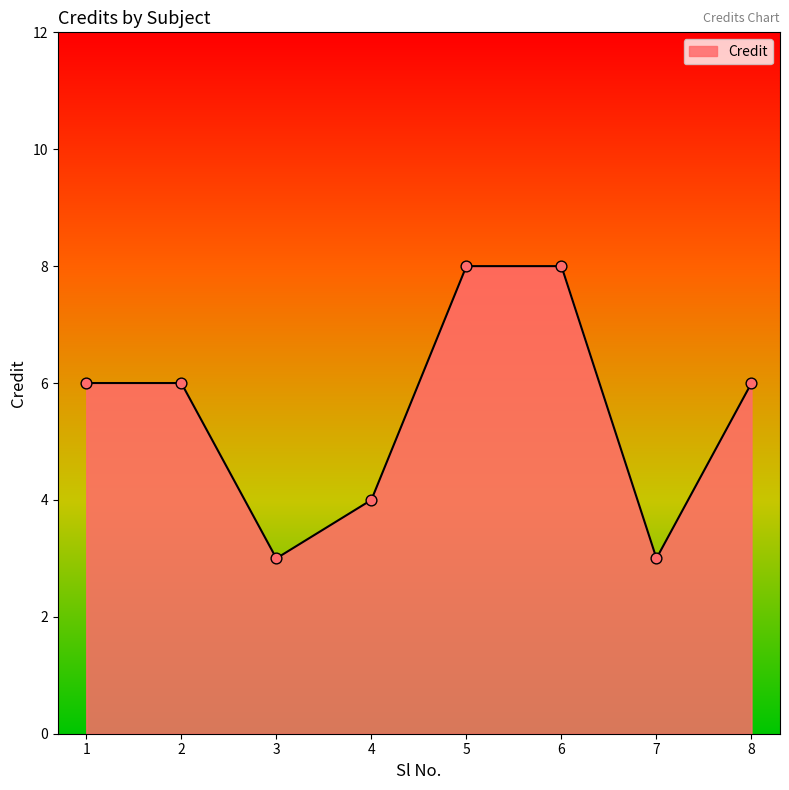

What is the change in value from 2 to 7?

-3